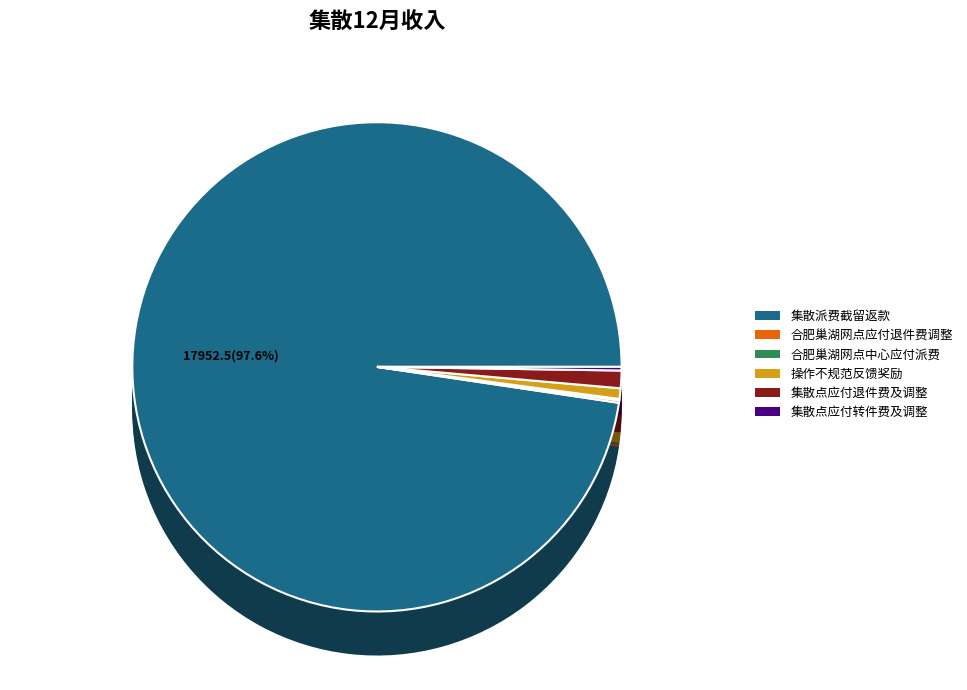

True or false: 集散派费截留返款 accounts for 84% of the total.

False